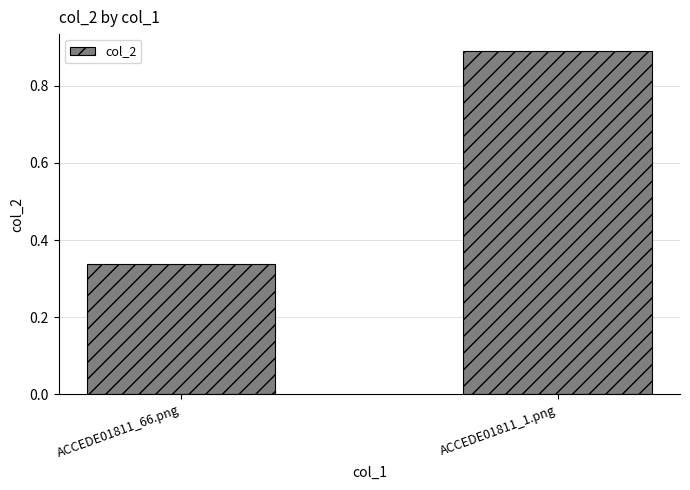

List the labels in order of value, smallest first.

ACCEDE01811_66.png, ACCEDE01811_1.png